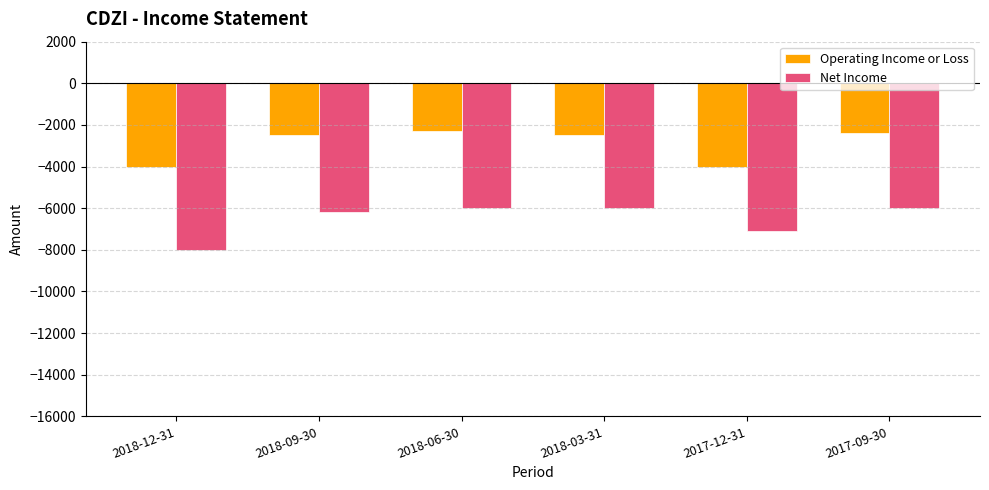

What is the sum of the Net Income values at 2018-09-30 and 2017-09-30?

-12200